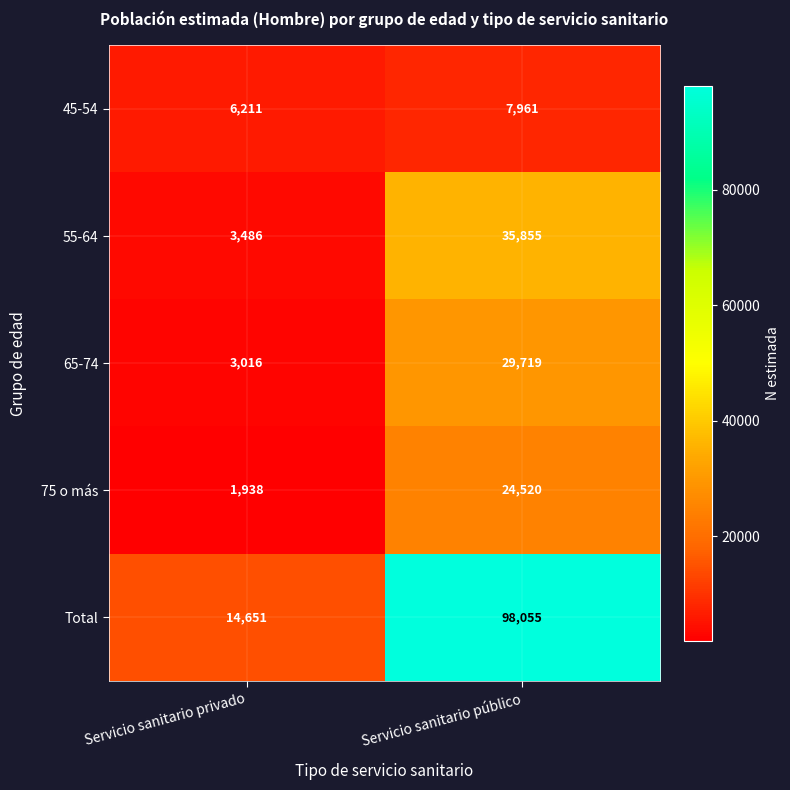

List the series in order of their peak value, lowest first.

45-54, 75 o más, 65-74, 55-64, Total